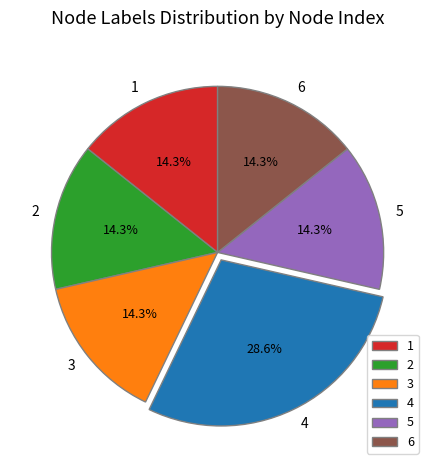

To the nearest percent, what is the combined percentage of 3 and 6?

29%